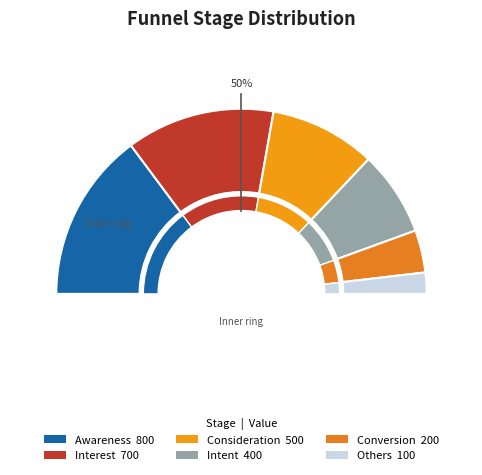

To the nearest percent, what percentage of the pie is Consideration?

19%